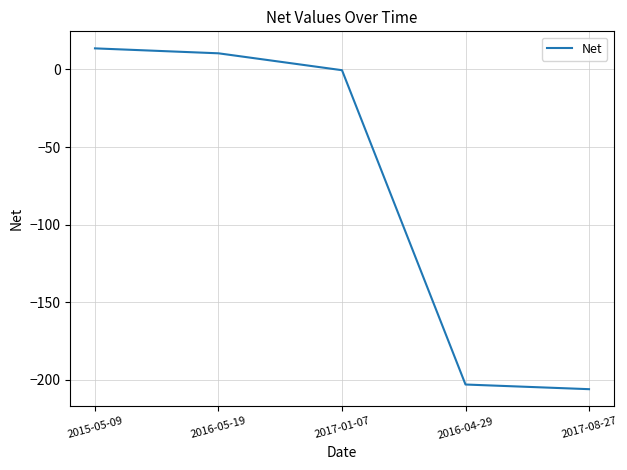

Count the number of categories in the chart.

5